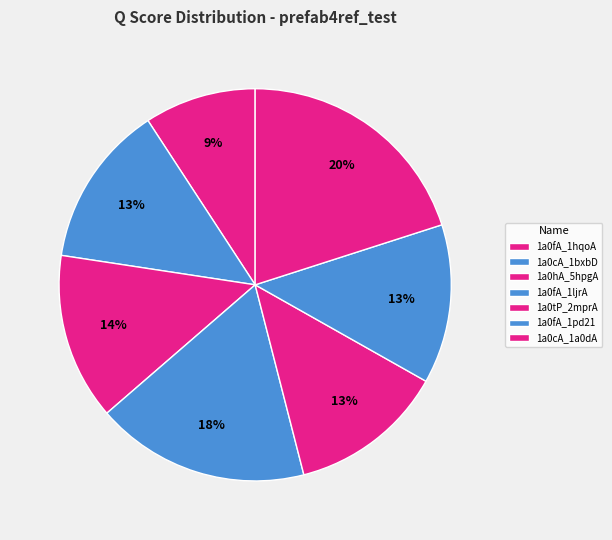

Which category has the smallest portion of the pie?

1a0fA_1hqoA